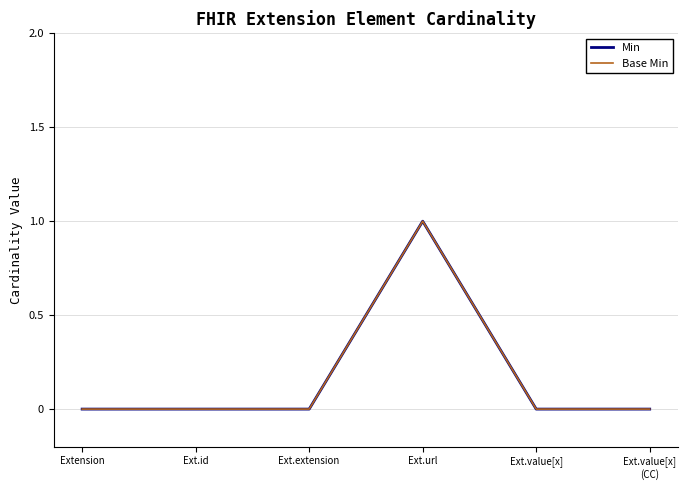

How many lines are shown in the chart?

2